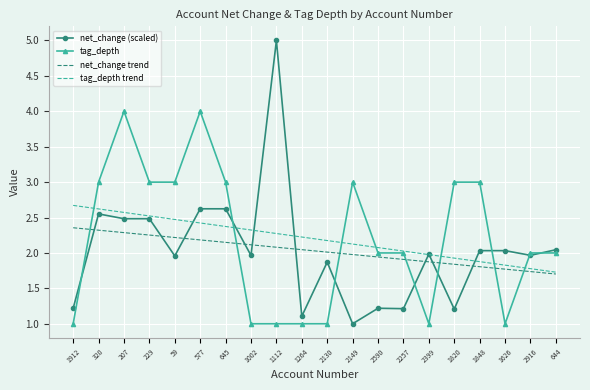

What are all the series names shown in the legend?

net_change (scaled), tag_depth, net_change trend, tag_depth trend